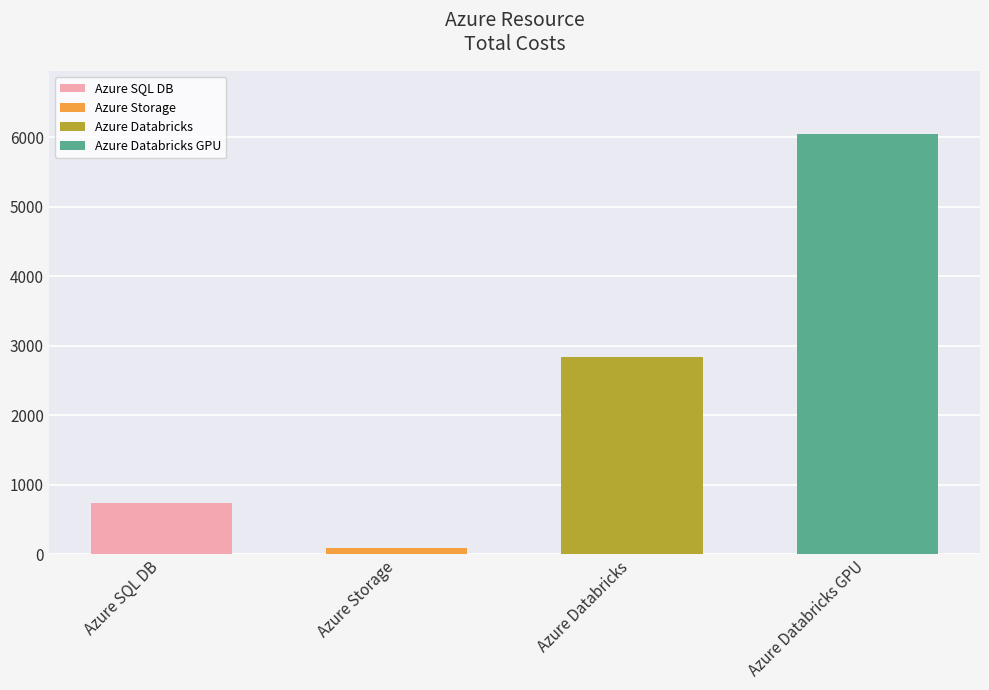

What is the maximum value shown in the chart?

6046.6